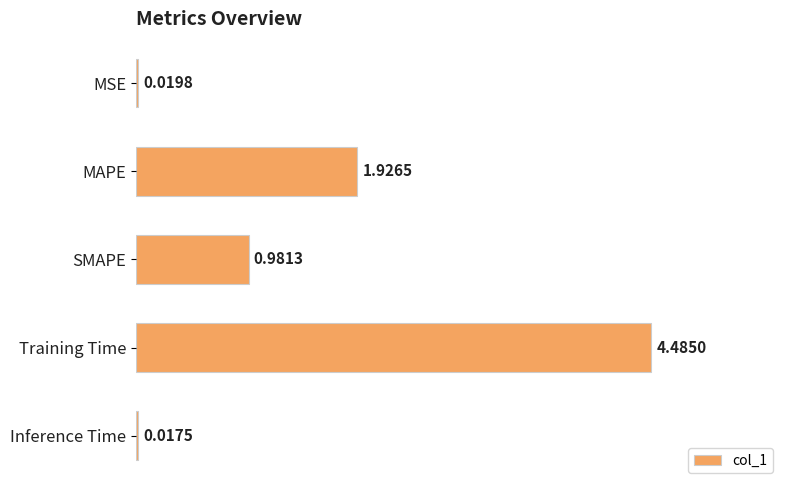

Between MAPE and Inference Time, which is larger?

MAPE